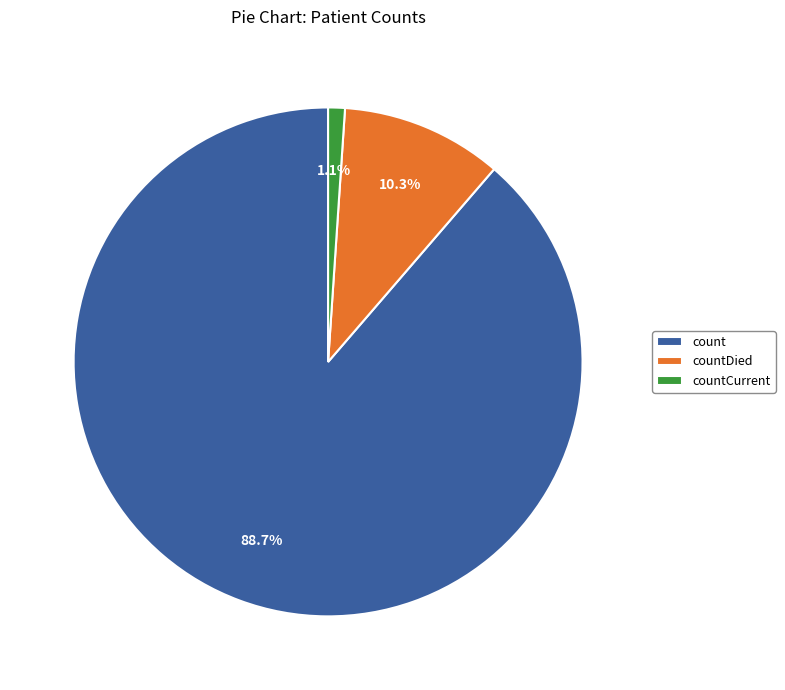

What percentage do count and countDied together represent?

98.9%